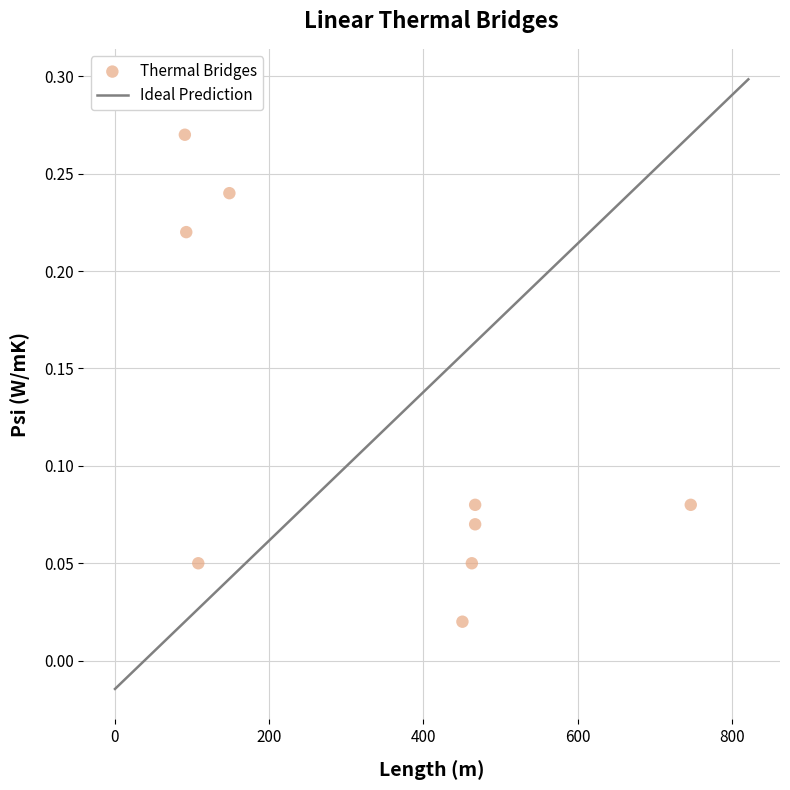

What is the range of X values (max minus min)?

656.1